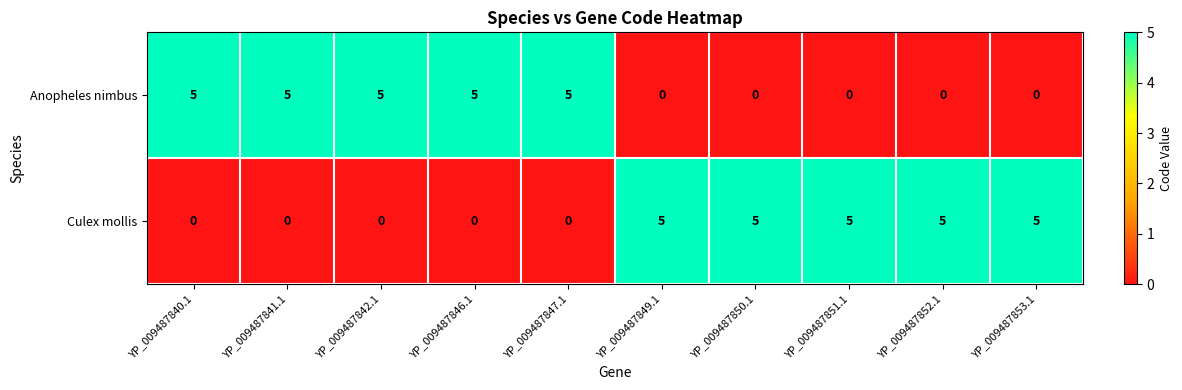

Reading right to left, transcribe all the data shown in this chart.

Anopheles nimbus: YP_009487853.1=0	YP_009487852.1=0	YP_009487851.1=0	YP_009487850.1=0	YP_009487849.1=0	YP_009487847.1=5	YP_009487846.1=5	YP_009487842.1=5	YP_009487841.1=5	YP_009487840.1=5
Culex mollis: YP_009487853.1=5	YP_009487852.1=5	YP_009487851.1=5	YP_009487850.1=5	YP_009487849.1=5	YP_009487847.1=0	YP_009487846.1=0	YP_009487842.1=0	YP_009487841.1=0	YP_009487840.1=0